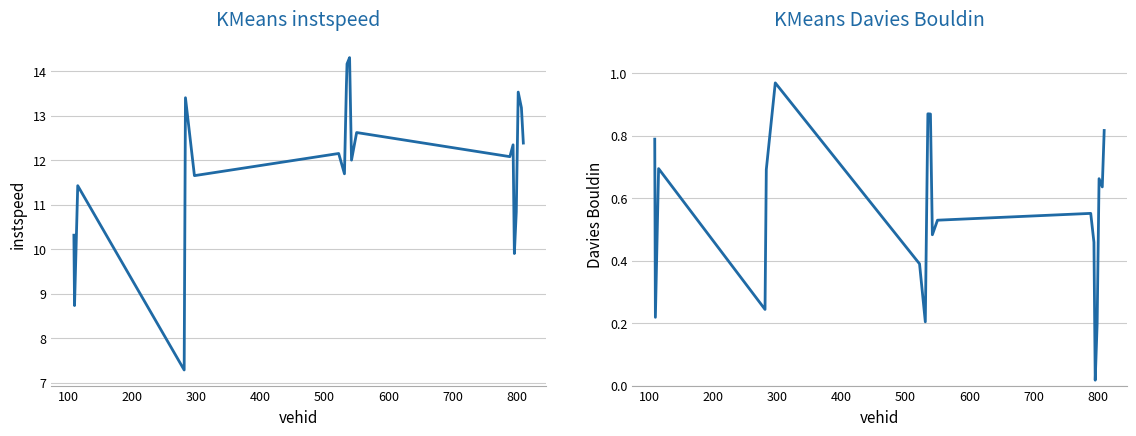

Does the chart display data point markers on the line(s)?

No